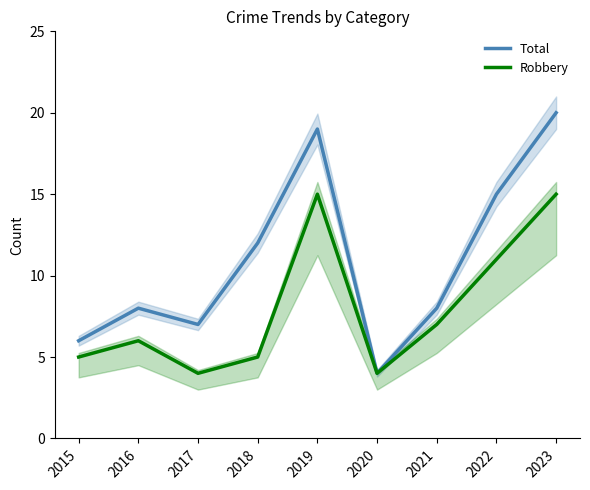

How many interior local peaks does the Total series have?

2